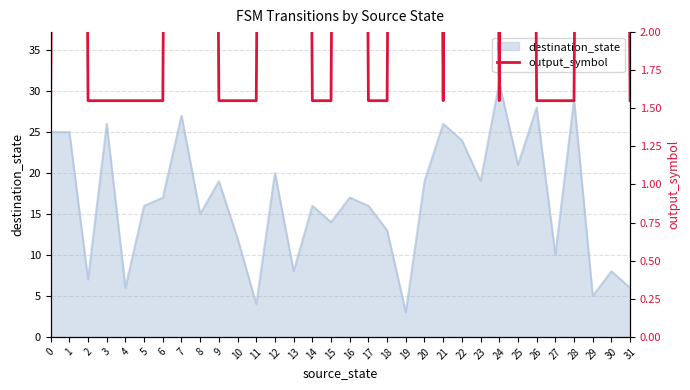

The destination_state series shows 18 at 10. True or false?

False